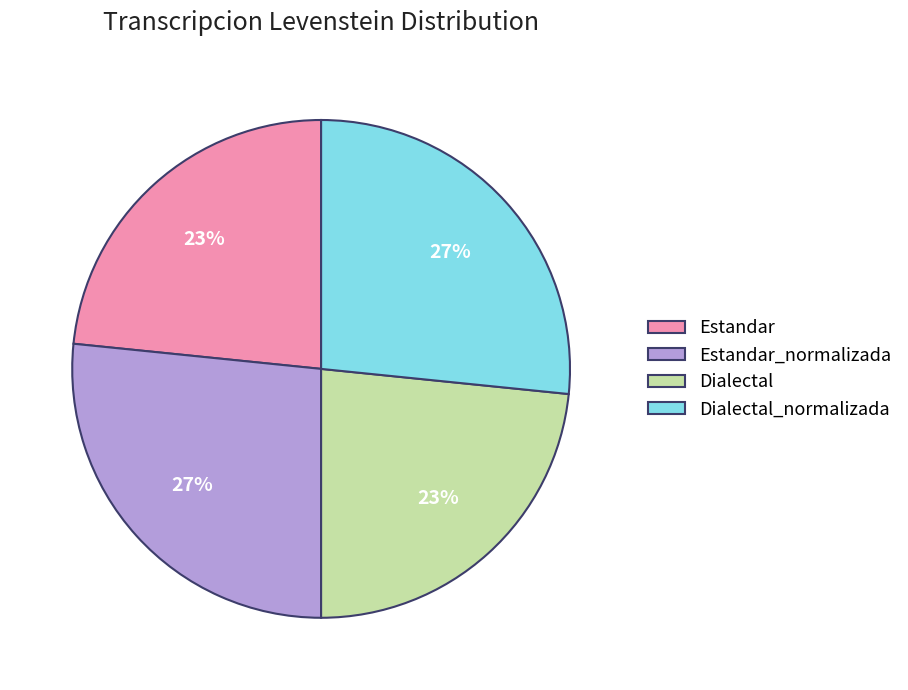

Does any single category account for the majority?

No